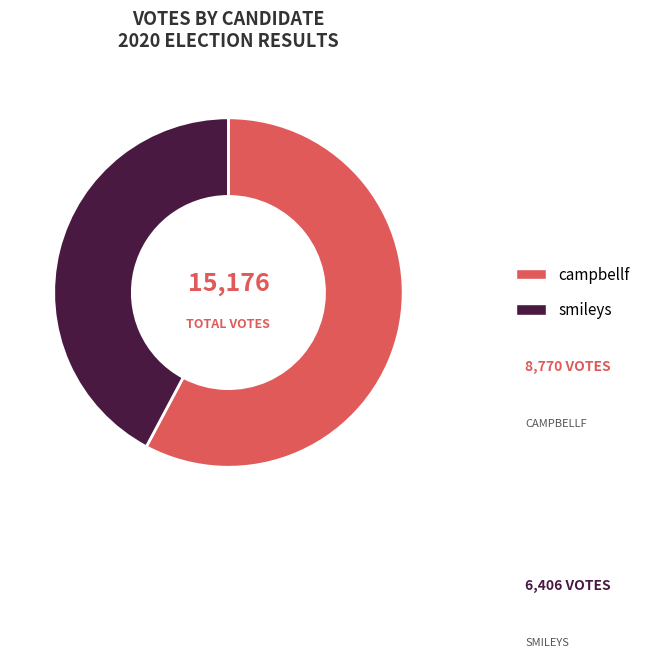

The smileys slice represents 42% of the pie. True or false?

True